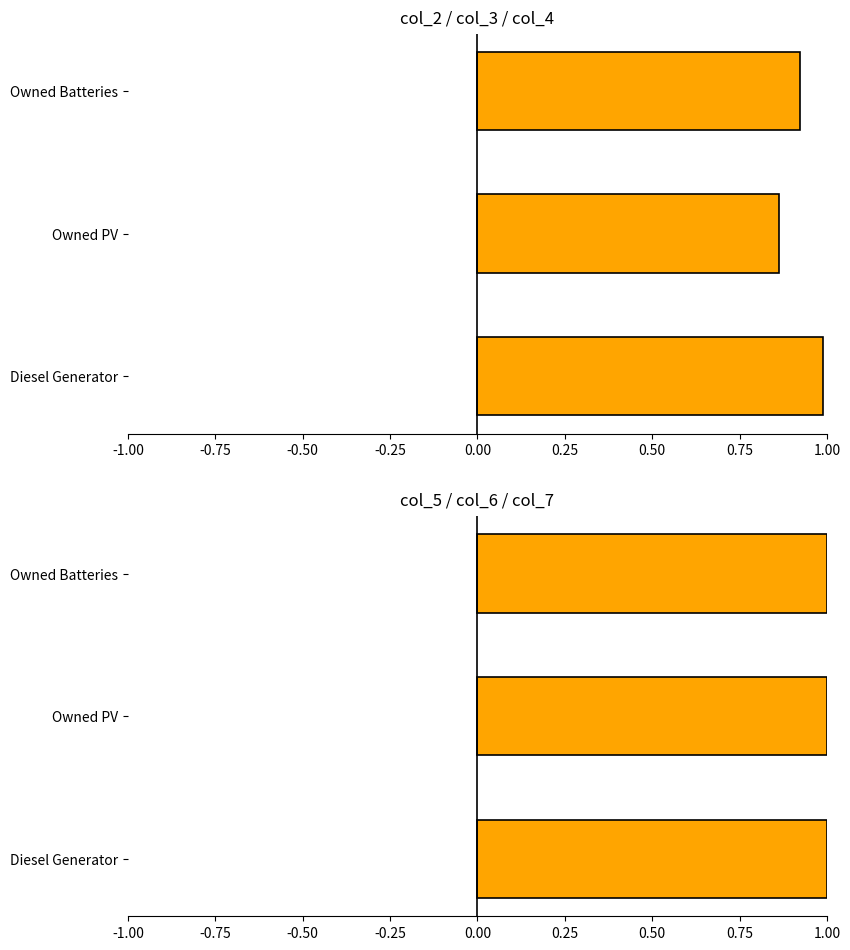

Rank the series at -0.50 from highest to lowest value.

col_2 / col_3 / col_4, col_5 / col_6 / col_7